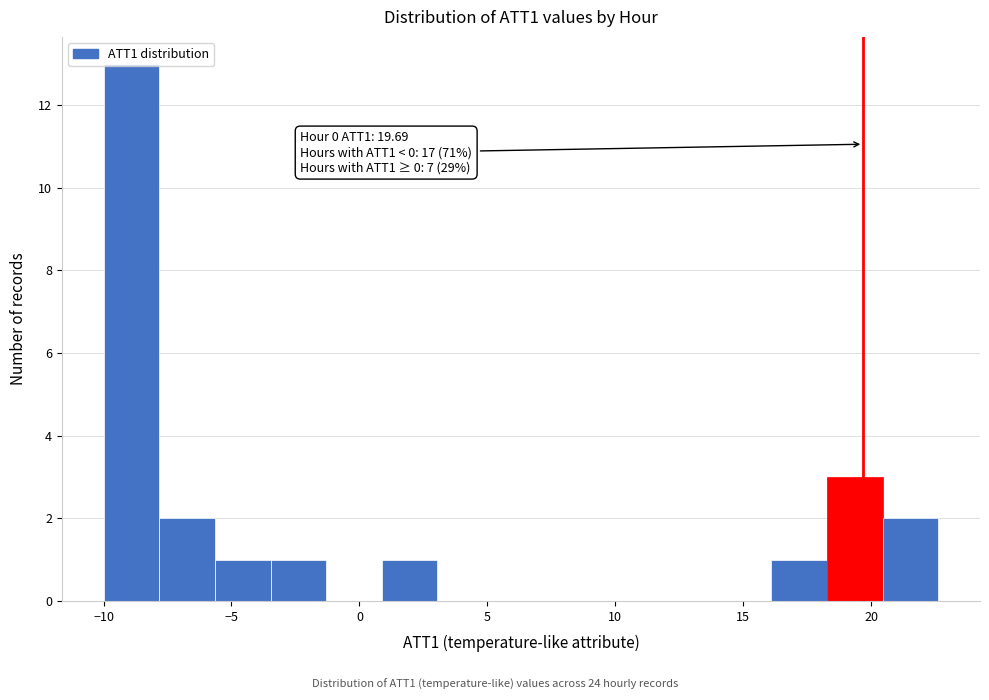

Over which range of the x-axis is the bar tallest?

-10.0 to -8.0